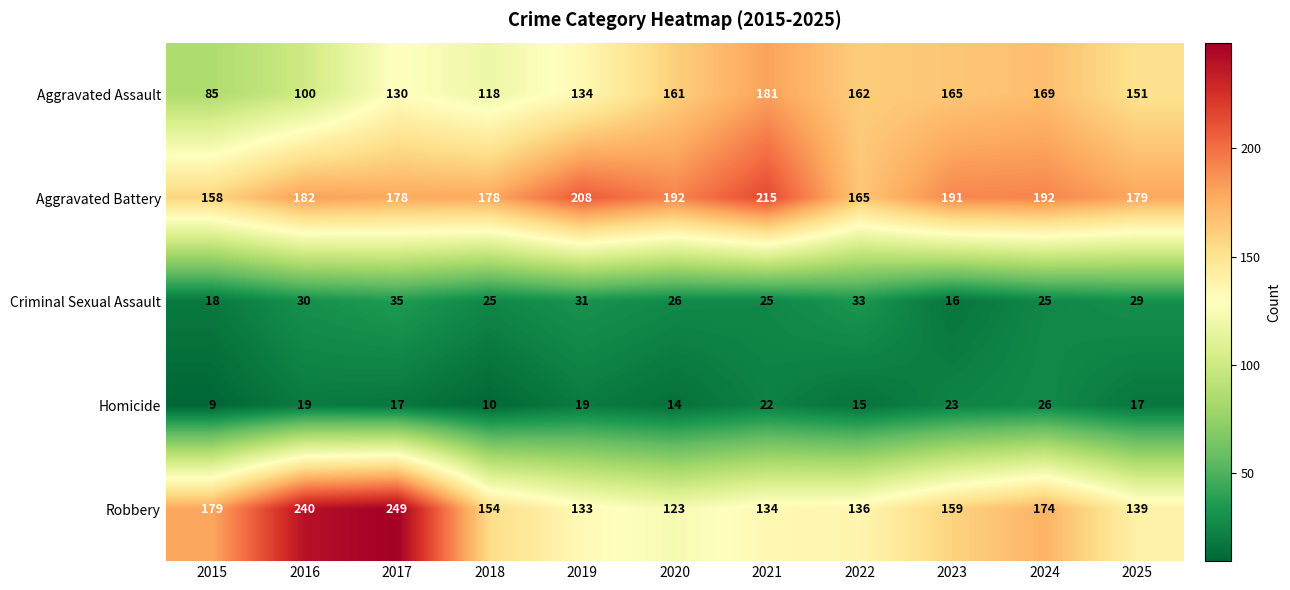

The Aggravated Assault series shows 118 at 2018. True or false?

True